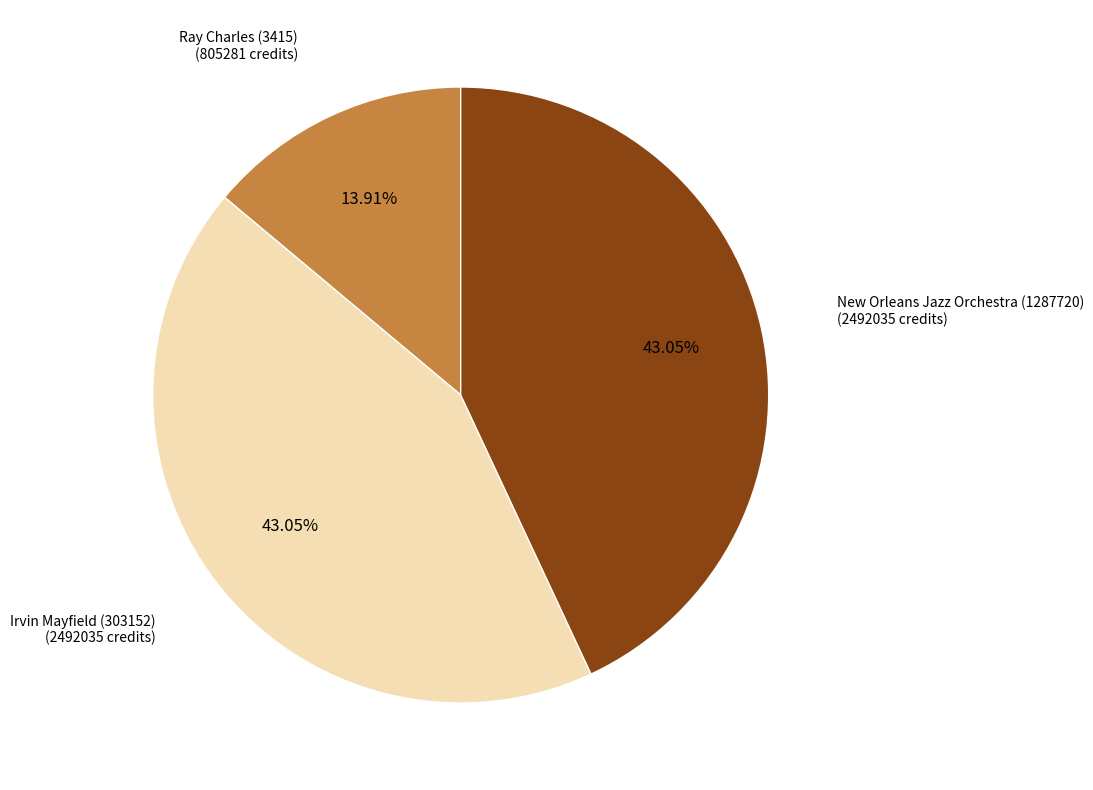

Is there any slice that represents more than half of the pie?

No